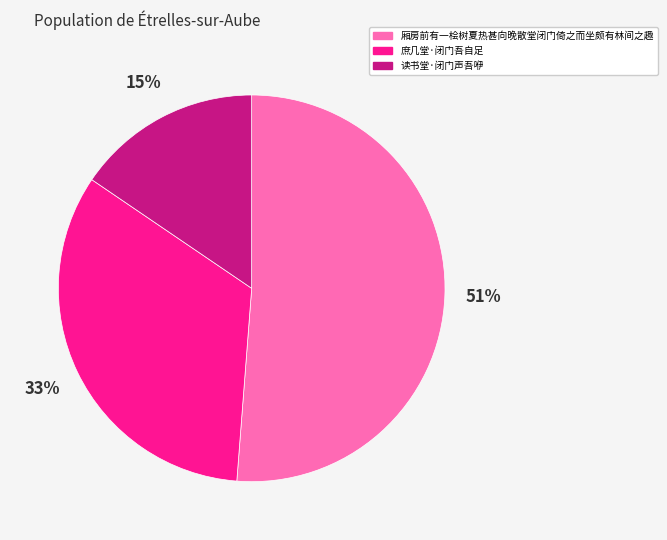

What percentage is the 庶几堂·闭门吾自足 slice, to the nearest percent?

33%